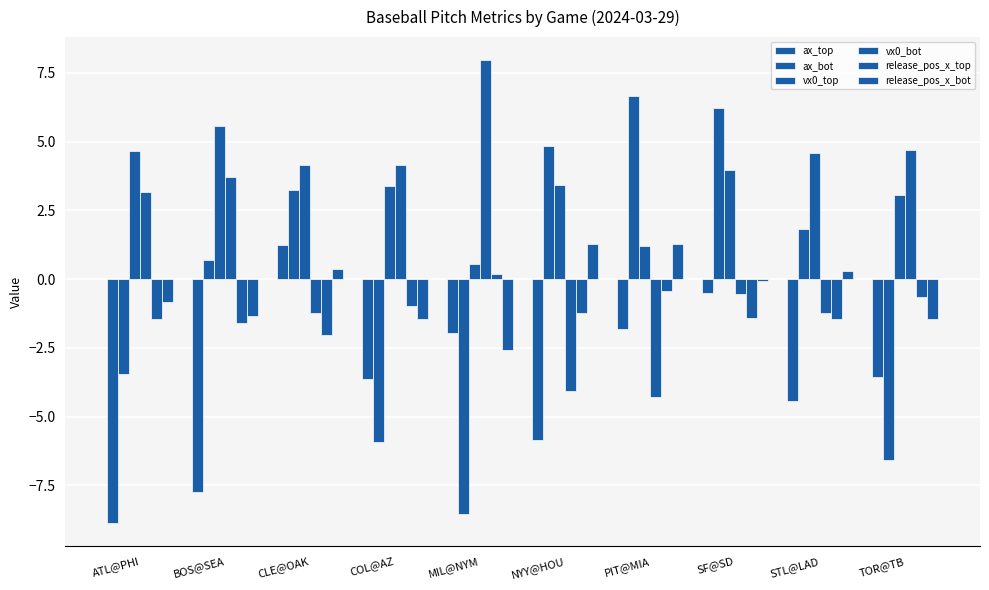

The value of vx0_bot at NYY@HOU is -2.0. True or false?

False